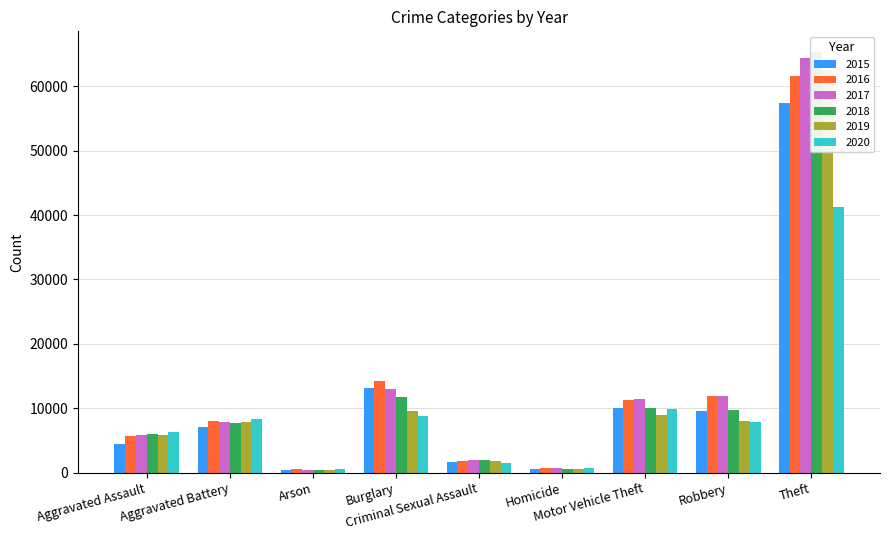

How many values in the 2015 series are below 7018?

4